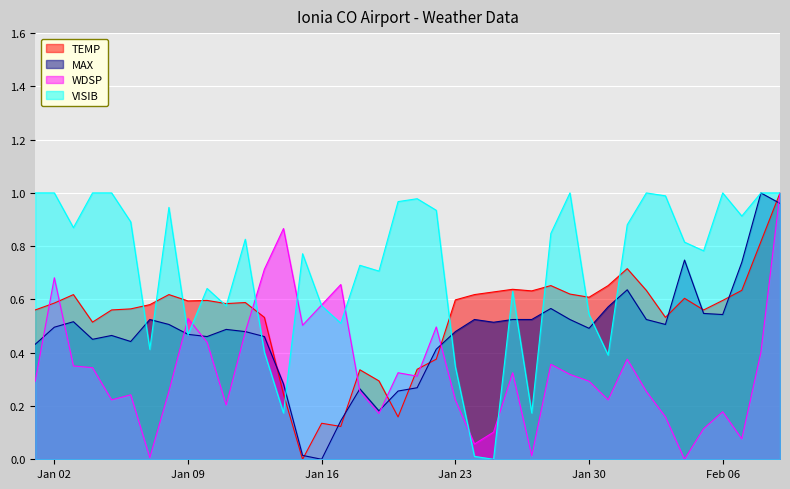

Reading left to right, list all the values displayed in this chart.

TEMP: 0.6	0.6	0.6	0.5	0.6	0.6	0.6	0.6	0.6	0.6	0.6	0.6	0.5	0.2	0.0	0.1	0.1	0.3	0.3	0.2	0.3	0.4	0.6	0.6	0.6	0.6	0.6	0.7	0.6	0.6	0.7	0.7	0.6	0.5	0.6	0.6	0.6	0.6	0.8	1.0
MAX: 0.4	0.5	0.5	0.5	0.5	0.4	0.5	0.5	0.5	0.5	0.5	0.5	0.5	0.3	0.0	0.0	0.1	0.3	0.2	0.3	0.3	0.4	0.5	0.5	0.5	0.5	0.5	0.6	0.5	0.5	0.6	0.6	0.5	0.5	0.7	0.5	0.5	0.7	1.0	1.0
WDSP: 0.3	0.7	0.4	0.3	0.2	0.2	0.0	0.3	0.5	0.4	0.2	0.5	0.7	0.9	0.5	0.6	0.7	0.3	0.2	0.3	0.3	0.5	0.2	0.1	0.1	0.3	0.0	0.4	0.3	0.3	0.2	0.4	0.3	0.2	0.0	0.1	0.2	0.1	0.4	1.0
VISIB: 1.0	1.0	0.9	1.0	1.0	0.9	0.4	0.9	0.5	0.6	0.6	0.8	0.4	0.2	0.8	0.6	0.5	0.7	0.7	1.0	1.0	0.9	0.3	0.0	0.0	0.6	0.2	0.8	1.0	0.5	0.4	0.9	1.0	1.0	0.8	0.8	1.0	0.9	1.0	1.0